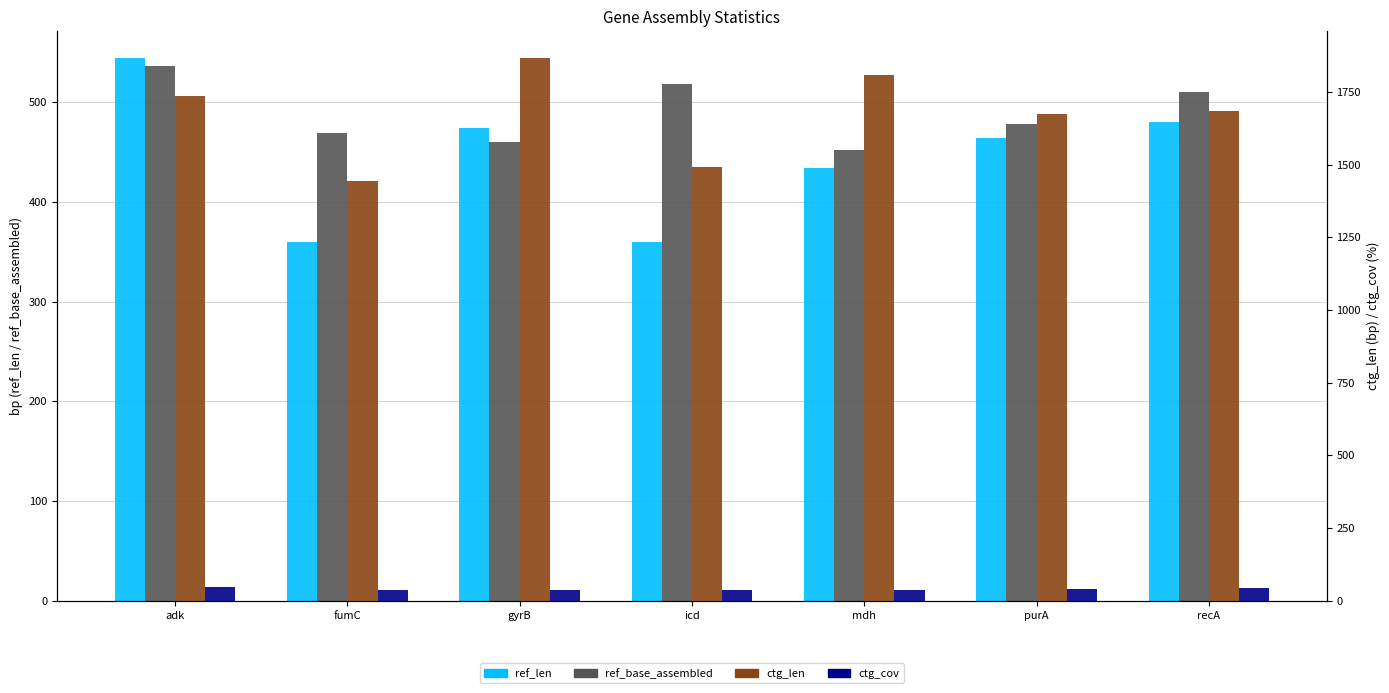

What is the minimum value shown in the chart?

36.2